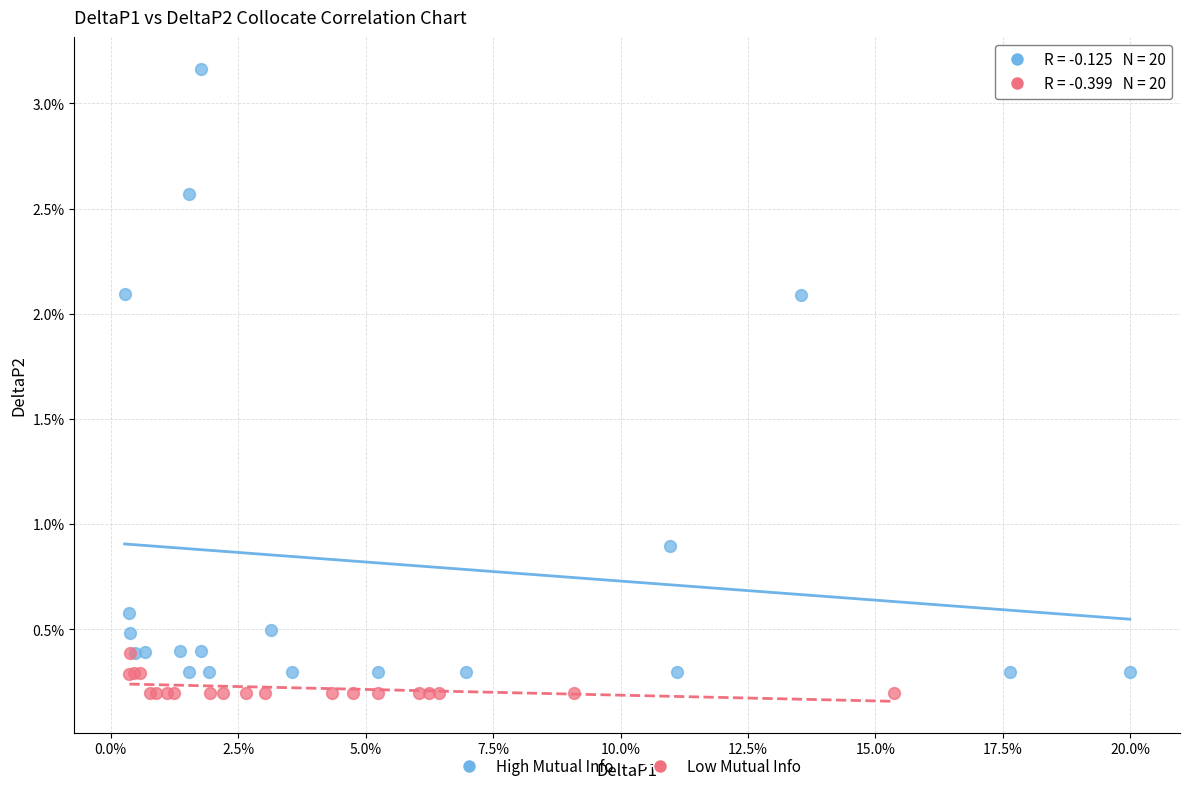

Which series reaches the maximum Y coordinate?

High Mutual Info